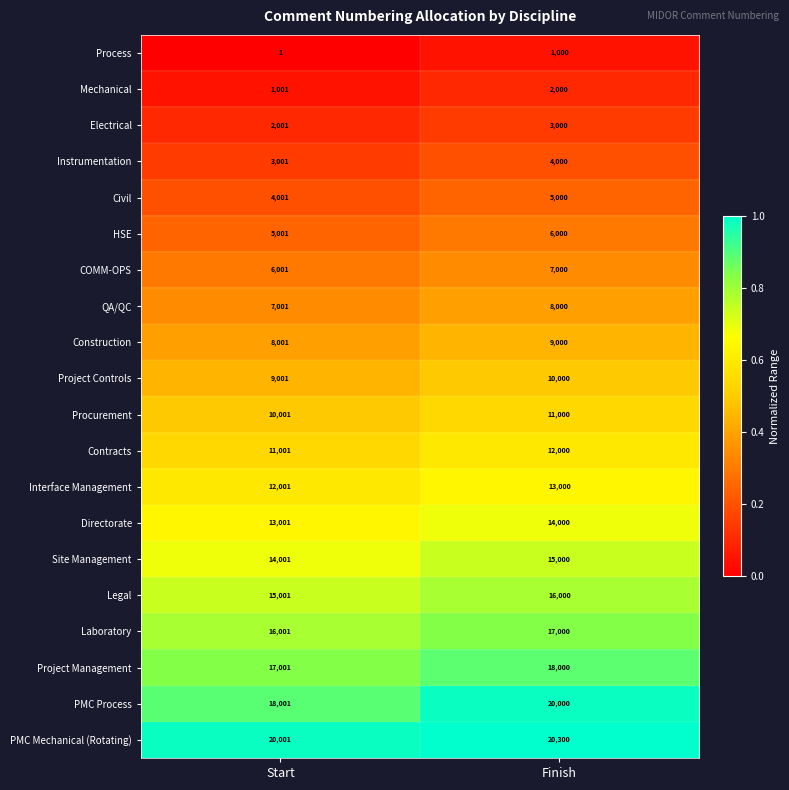

Rank the categories by Contracts value from lowest to highest.

Start, Finish